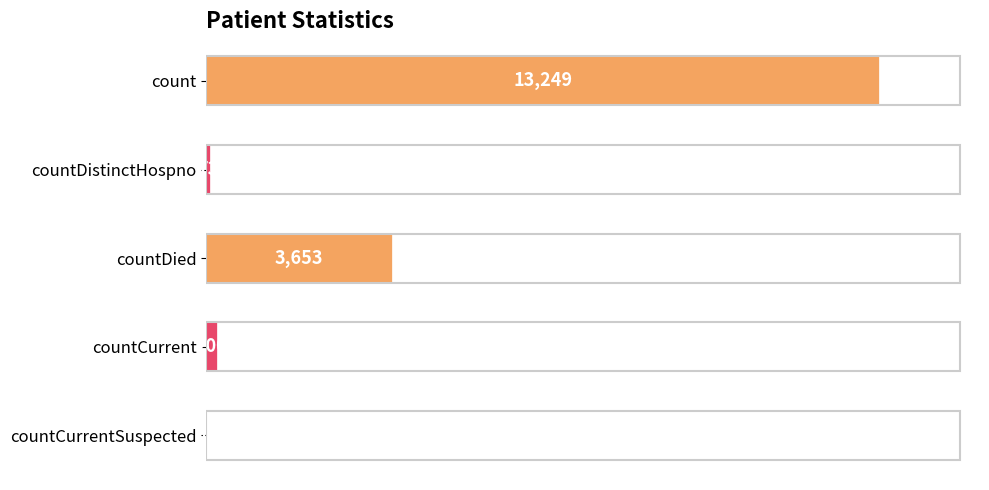

What is the sum of all values?

17175